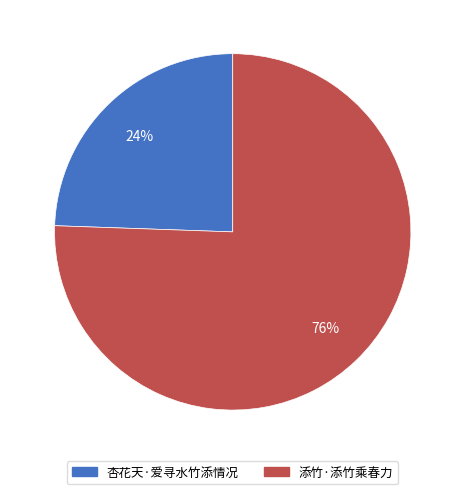

Rank the categories by value from highest to lowest.

添竹·添竹乘春力, 杏花天·爱寻水竹添情况